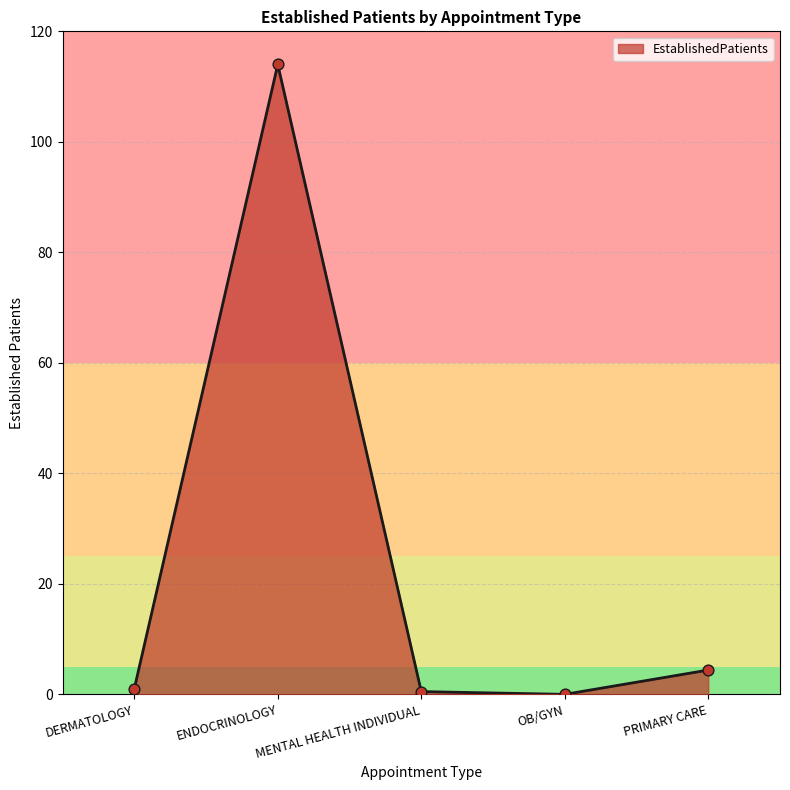

Between ENDOCRINOLOGY and OB/GYN, which is larger?

ENDOCRINOLOGY